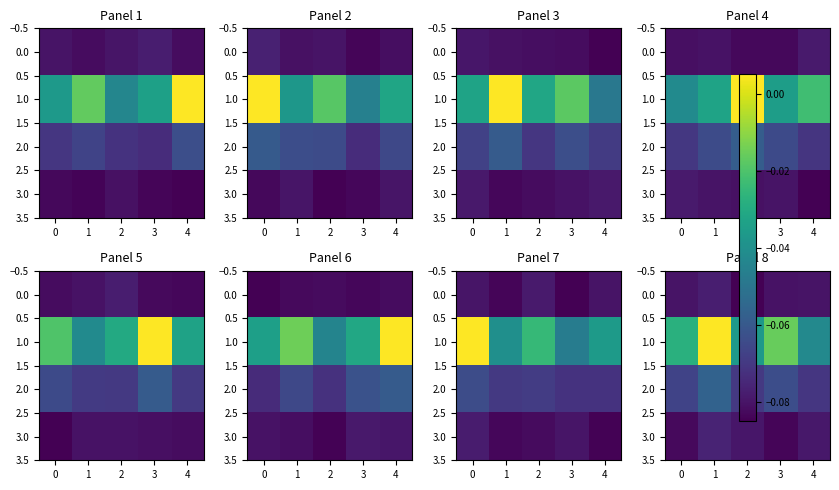

What is the minimum value shown in the chart?

-0.1